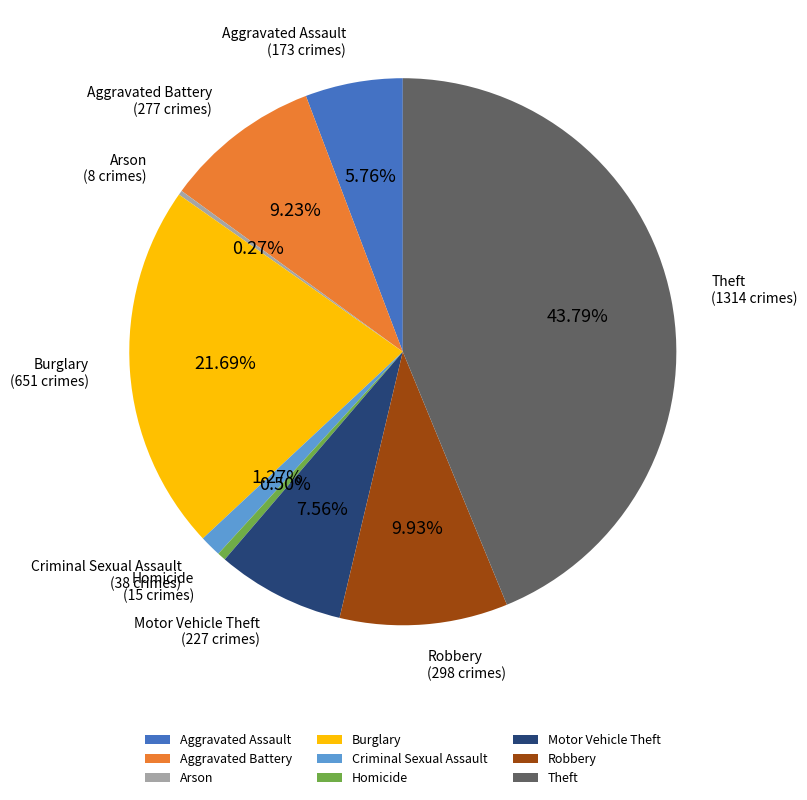

Between Aggravated Assault and Motor Vehicle Theft, which is larger?

Motor Vehicle Theft